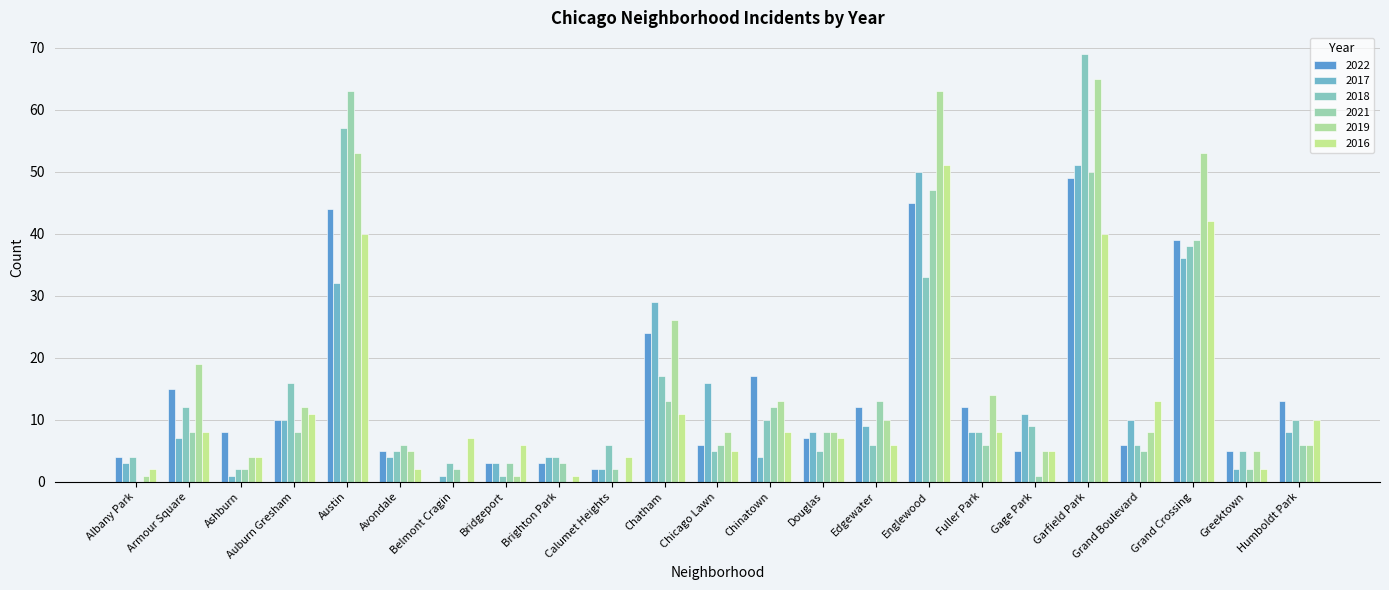

List the series in order of their peak value, highest first.

2018, 2019, 2021, 2017, 2016, 2022